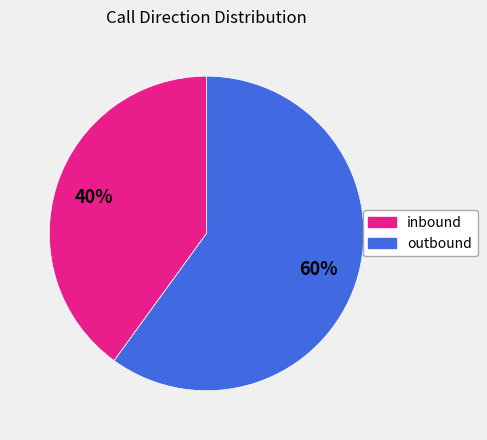

Does inbound account for over 50% of the chart?

No